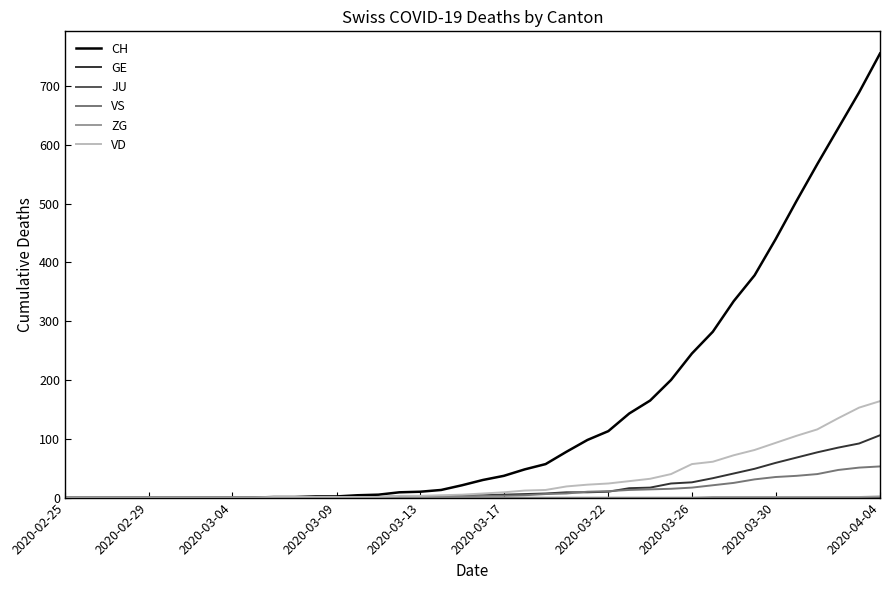

Which series has the largest total across all categories?

CH